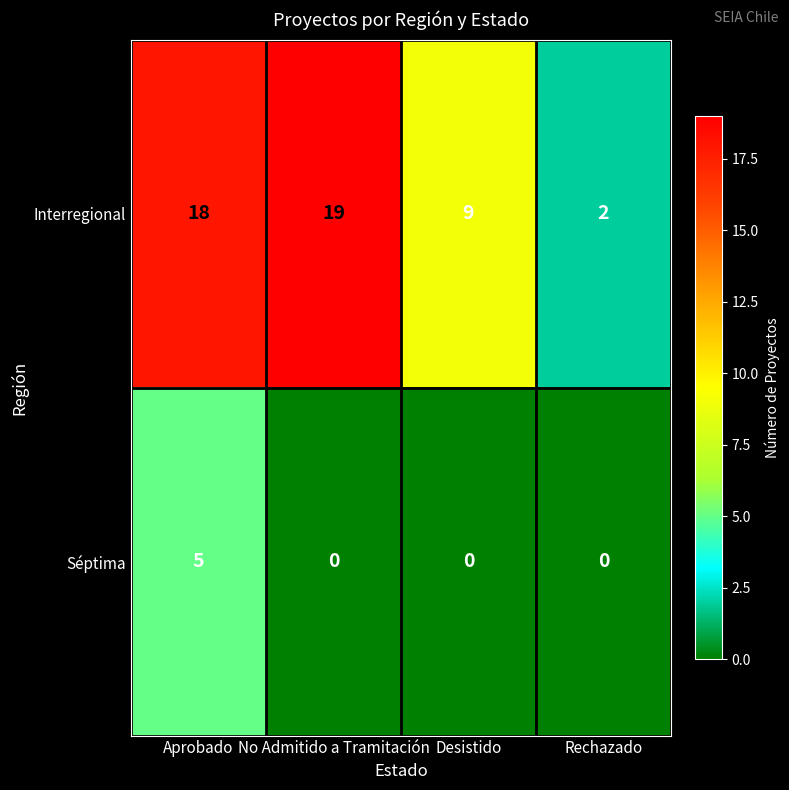

Reading right to left, list all the values displayed in this chart.

Interregional: 2	9	19	18
Séptima: 0	0	0	5